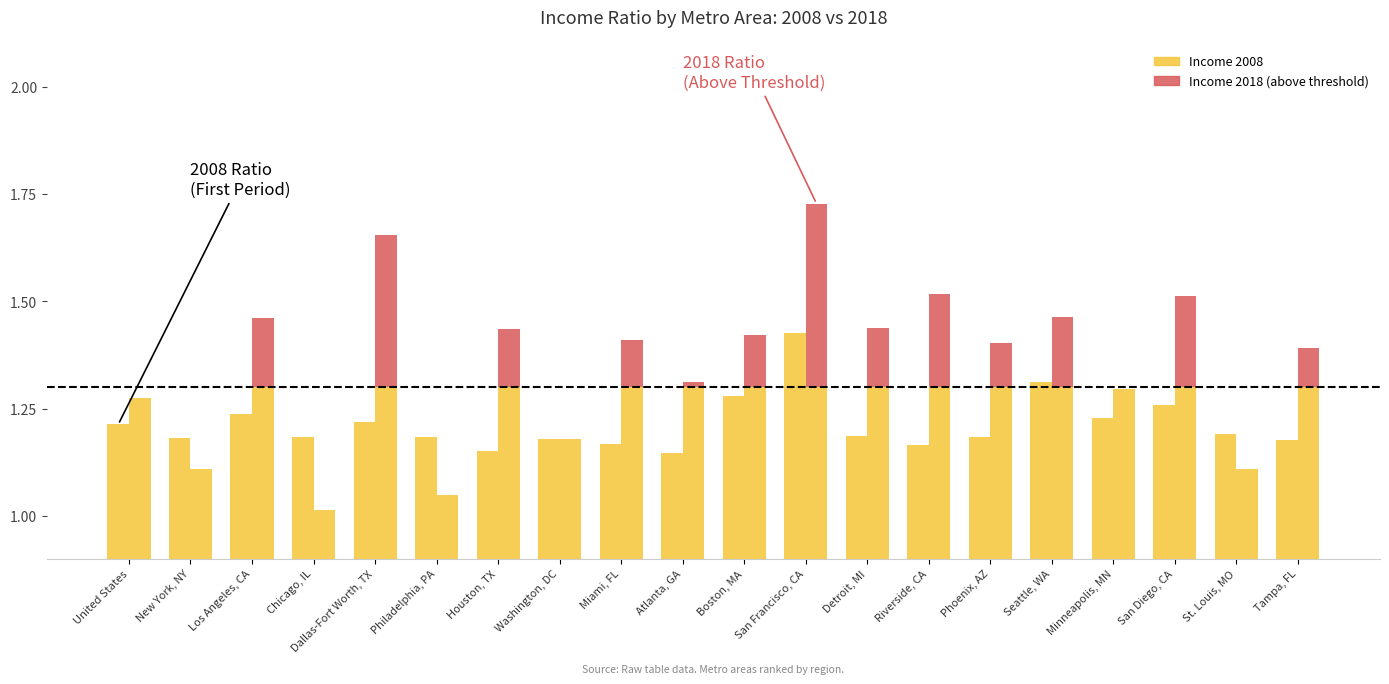

How many data points does each series have?

20